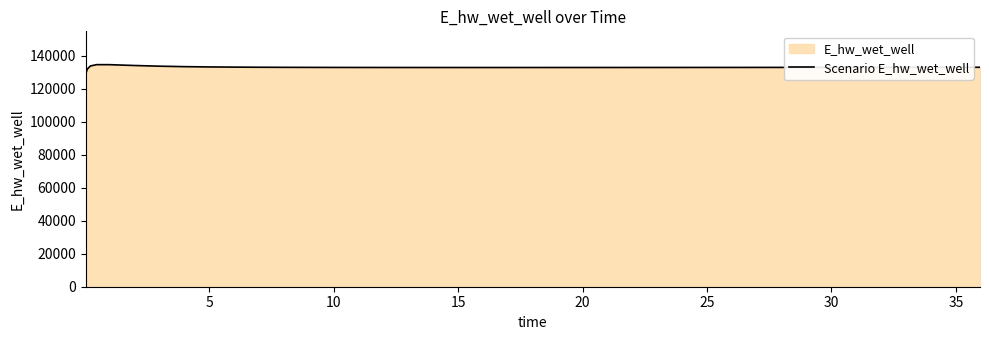

How many interior local peaks (higher than both neighbors) does the data have?

1